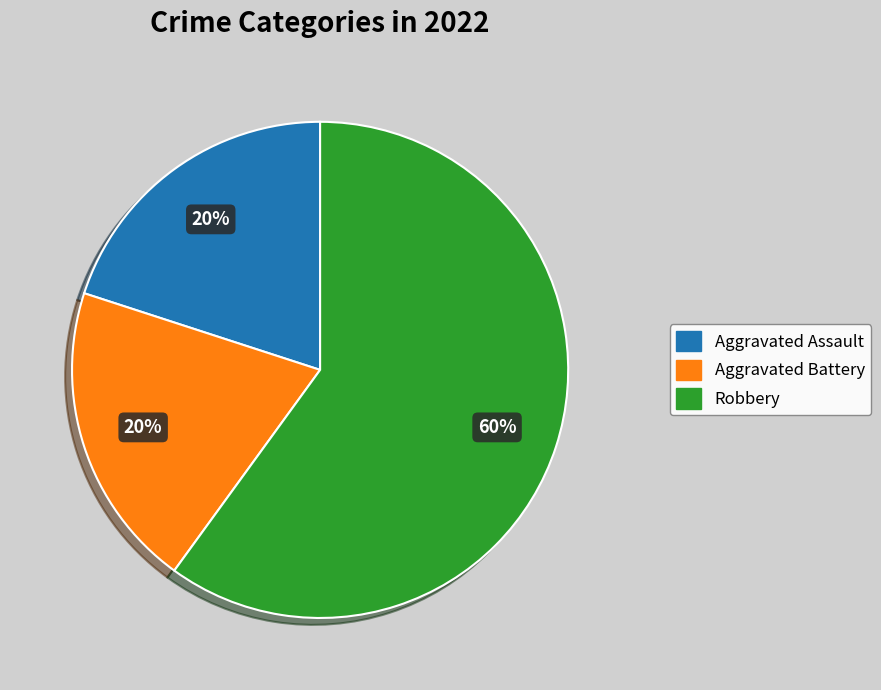

To the nearest percent, what is the difference between the largest and smallest slice percentages?

40%